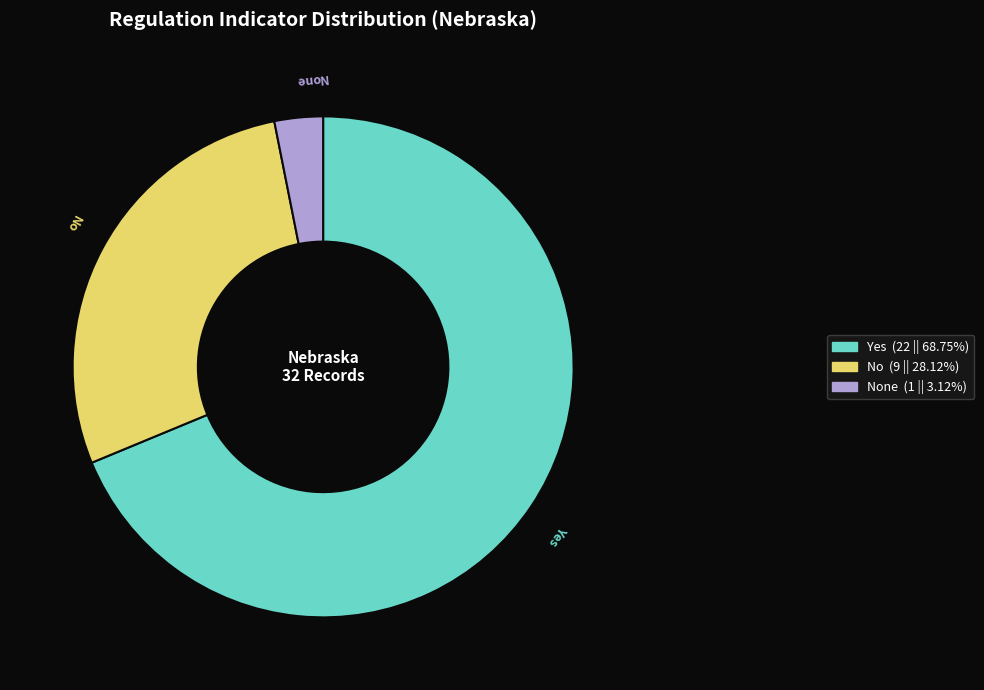

Does any single category account for the majority?

Yes